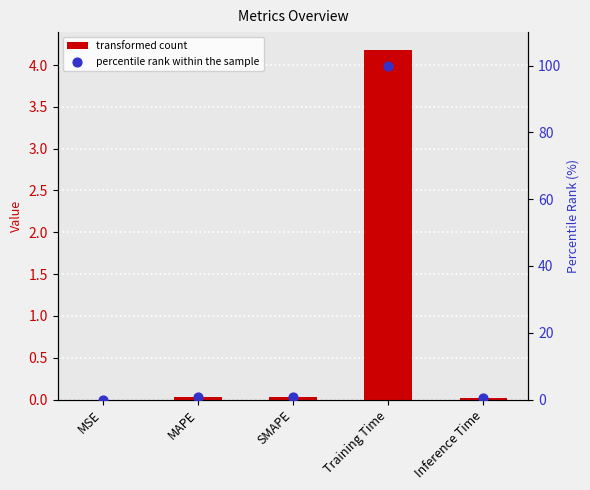

Which series contains the lowest Y value?

col_1